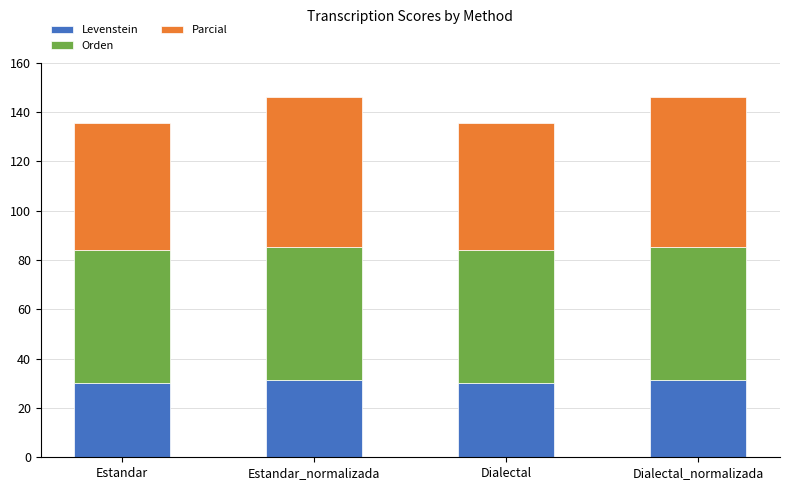

What is the total value across all series at Estandar_normalizada?

146.0